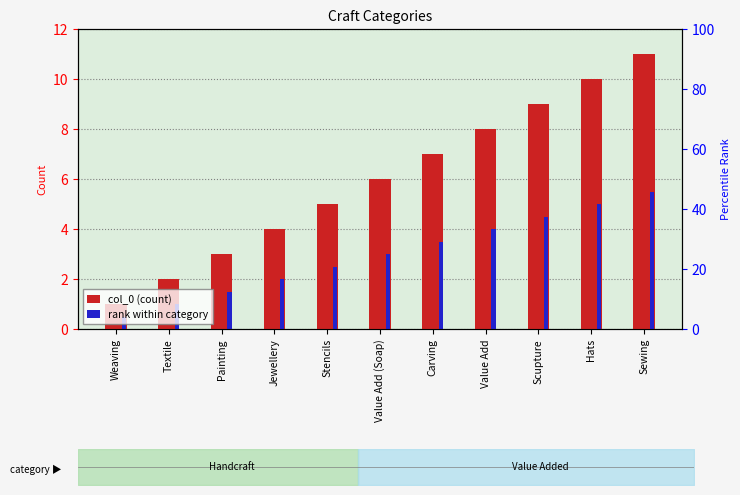

Rank the series at Value Add (Soap) from lowest to highest value.

rank within category, col_0 (count)